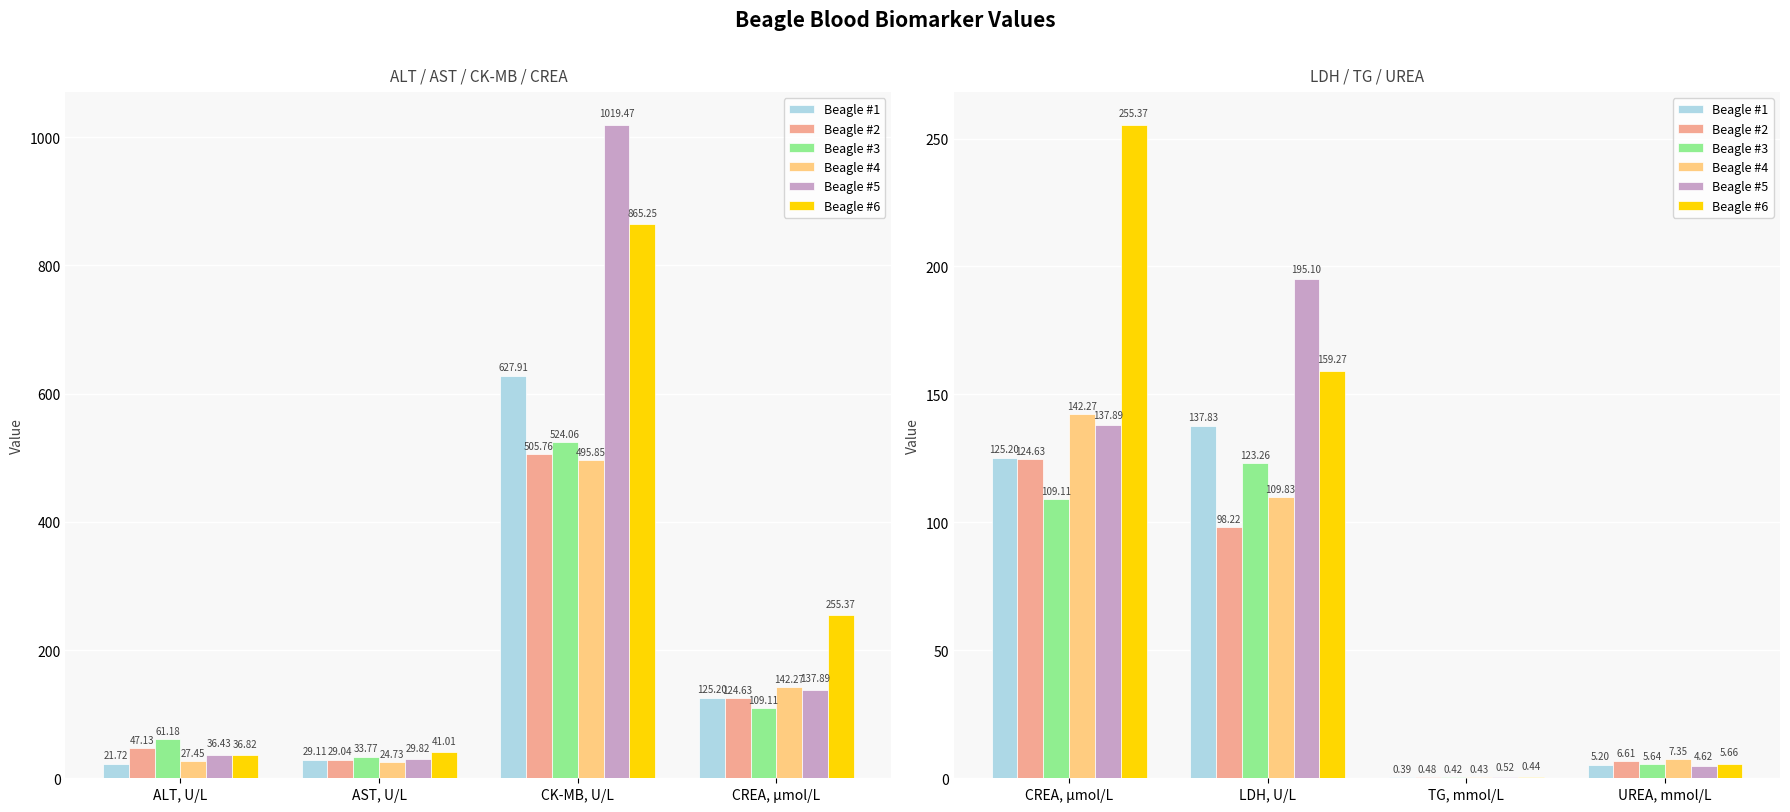

Which series has the largest total across all categories?

Beagle #6